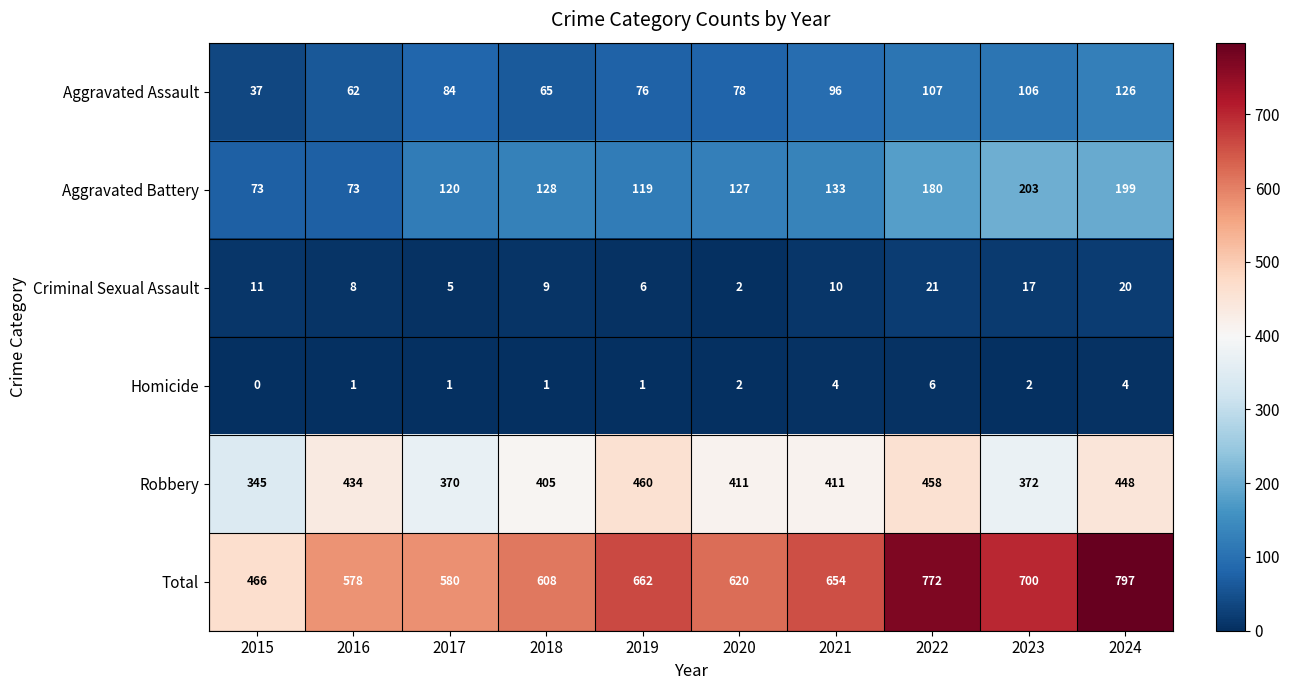

Which series has the largest range (max minus min)?

Total